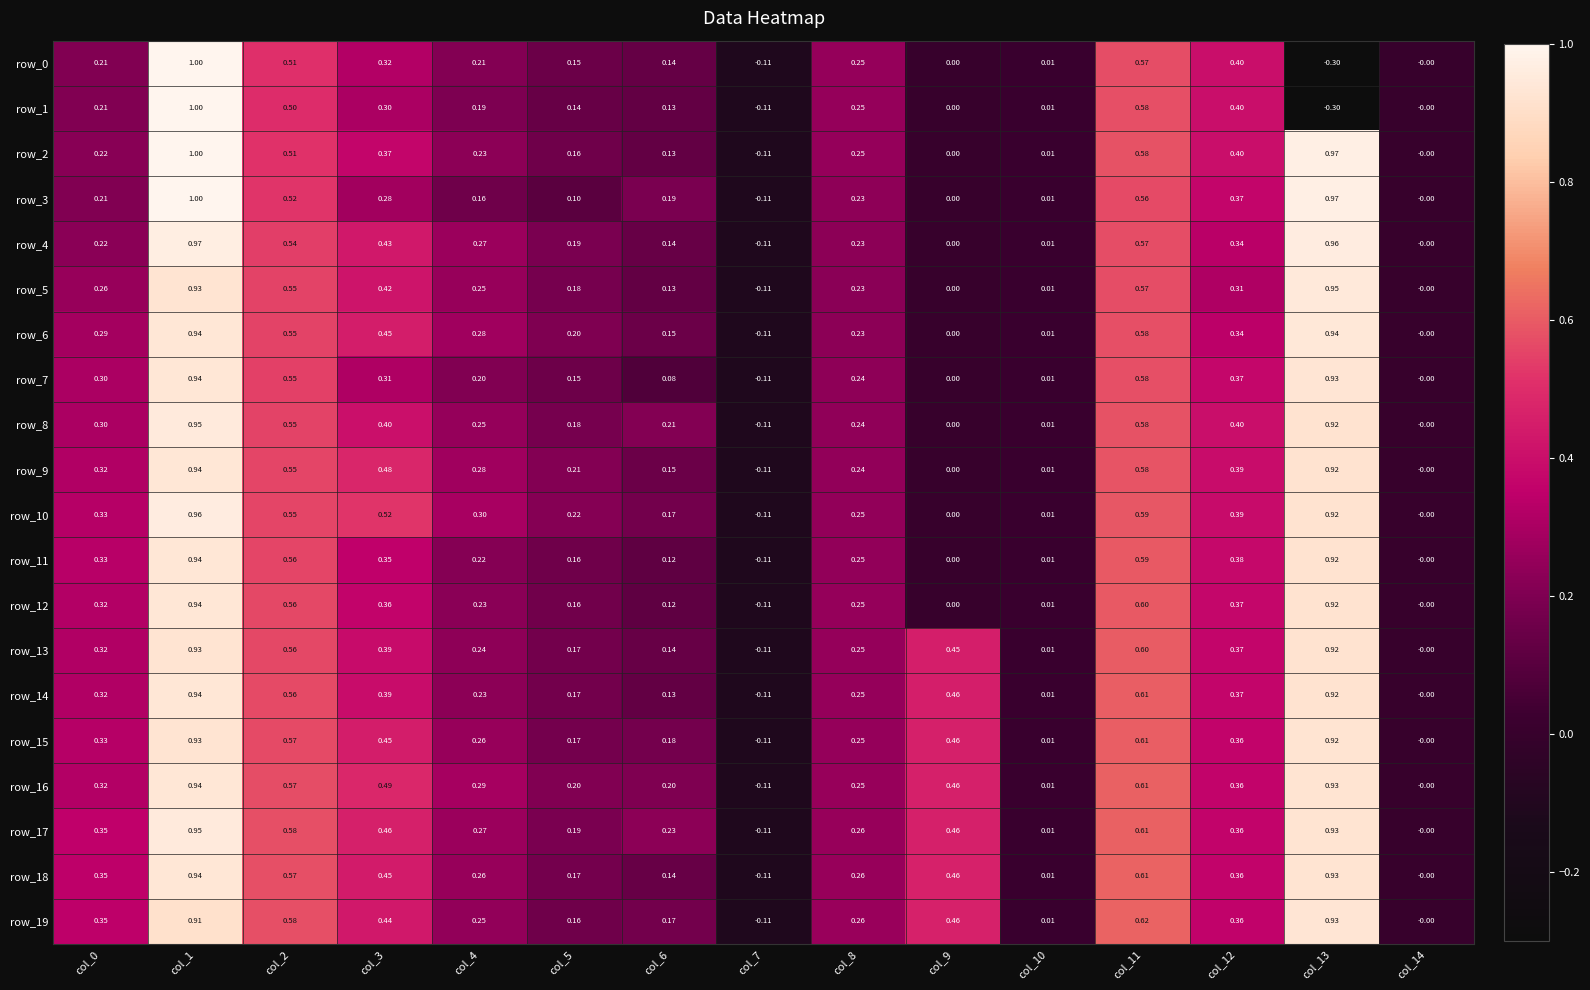

What is the spread (max minus min) of values at col_1?

0.1